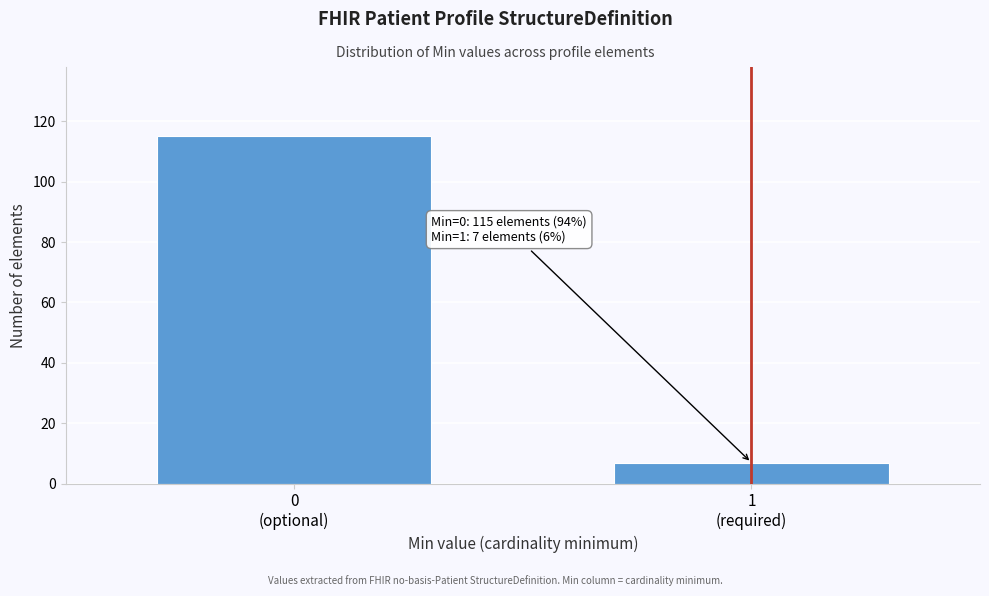

Reading left to right, transcribe all the data shown in this chart.

115	7